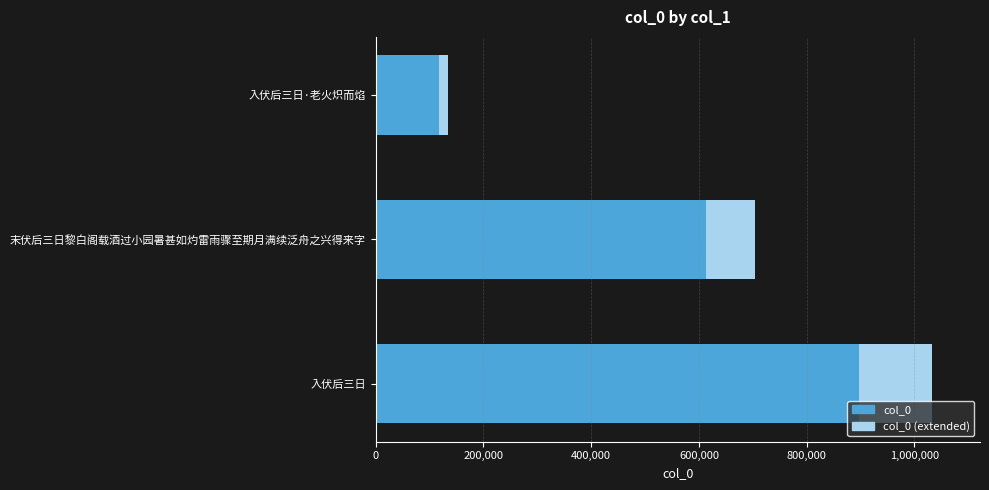

The chart shows a value of 42216 at 入伏后三日·老火炽而焰. True or false?

False